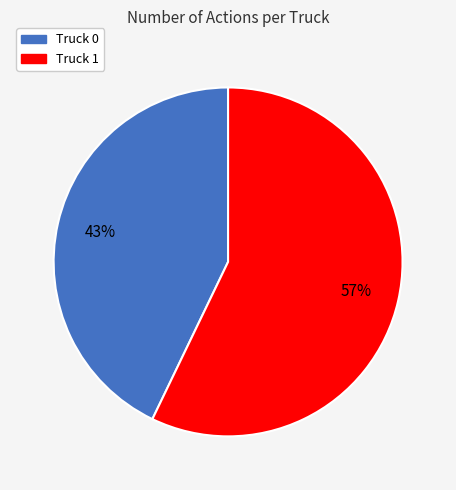

How many segments does this pie chart have?

2